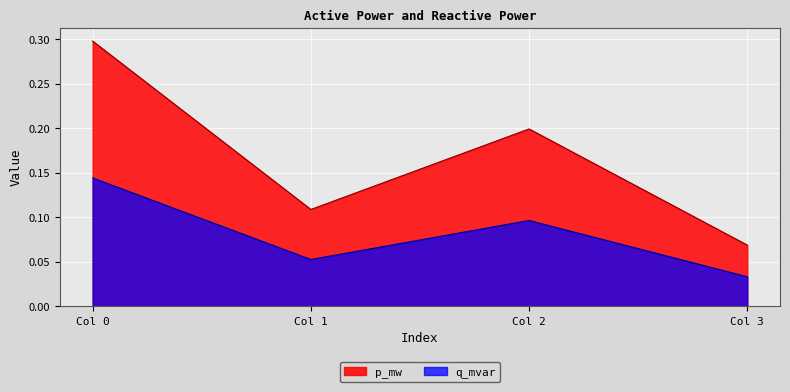

True or false: q_mvar and p_mw intersect in this chart.

False